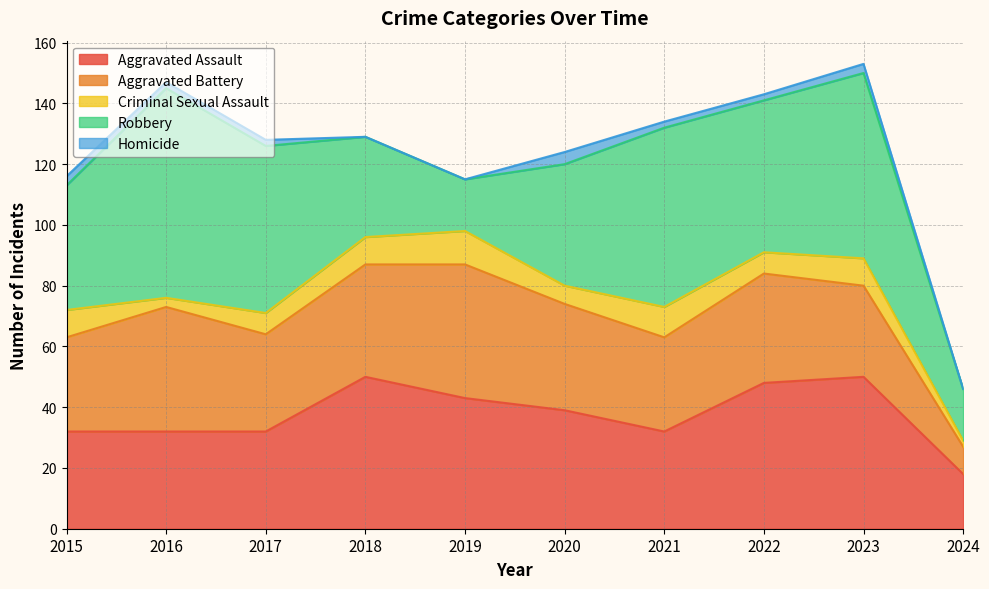

Reading left to right, extract all data points from this chart.

Aggravated Assault: 2015=32	2016=32	2017=32	2018=50	2019=43	2020=39	2021=32	2022=48	2023=50	2024=18
Aggravated Battery: 2015=31	2016=41	2017=32	2018=37	2019=44	2020=35	2021=31	2022=36	2023=30	2024=9
Criminal Sexual Assault: 2015=9	2016=3	2017=7	2018=9	2019=11	2020=6	2021=10	2022=7	2023=9	2024=2
Robbery: 2015=41	2016=69	2017=55	2018=33	2019=17	2020=40	2021=59	2022=50	2023=61	2024=17
Homicide: 2015=3	2016=2	2017=2	2018=0	2019=0	2020=4	2021=2	2022=2	2023=3	2024=0